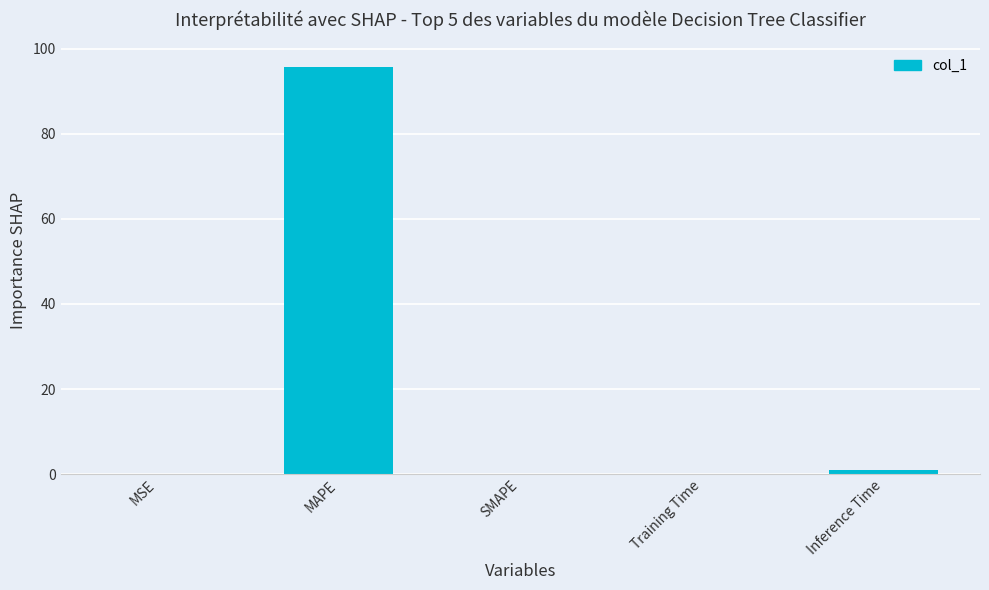

Between MAPE and MSE, which is larger?

MAPE